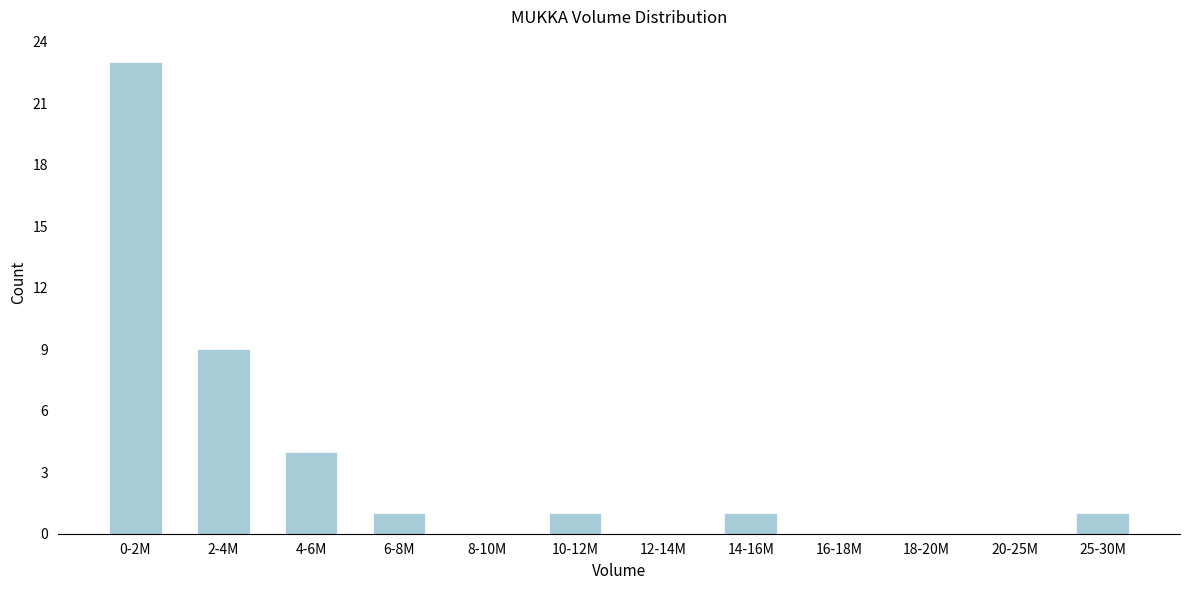

Reading right to left, transcribe all the data shown in this chart.

25-30M=1	20-25M=0	18-20M=0	16-18M=0	14-16M=1	12-14M=0	10-12M=1	8-10M=0	6-8M=1	4-6M=4	2-4M=9	0-2M=23